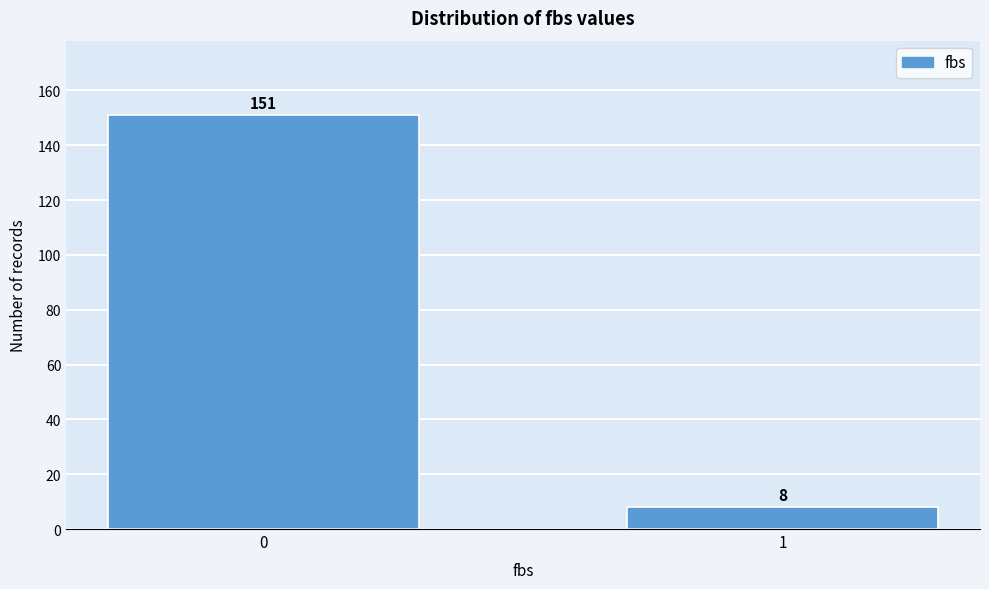

Reading left to right, what are all the values shown in this chart?

151	8